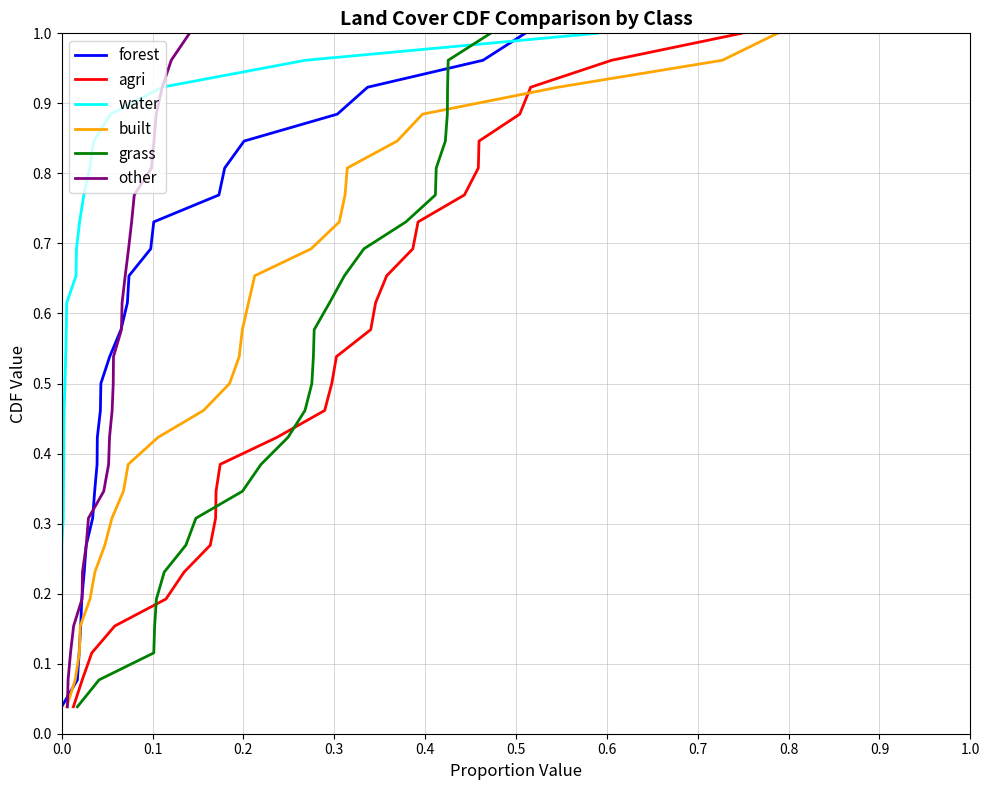

The other series shows 1.0 at 15. True or false?

False